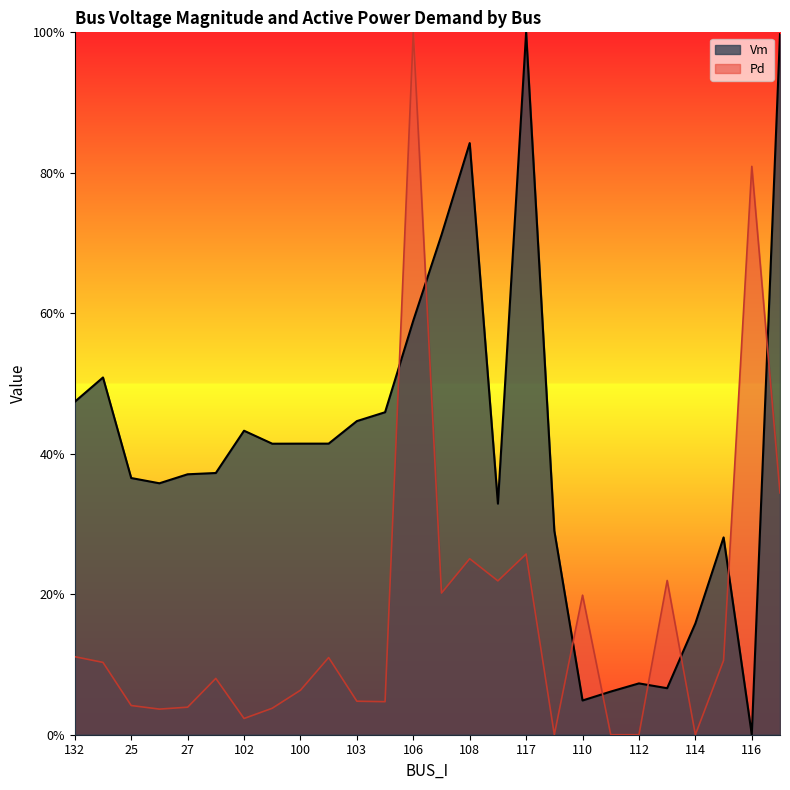

Which category has the highest value across all series?

117